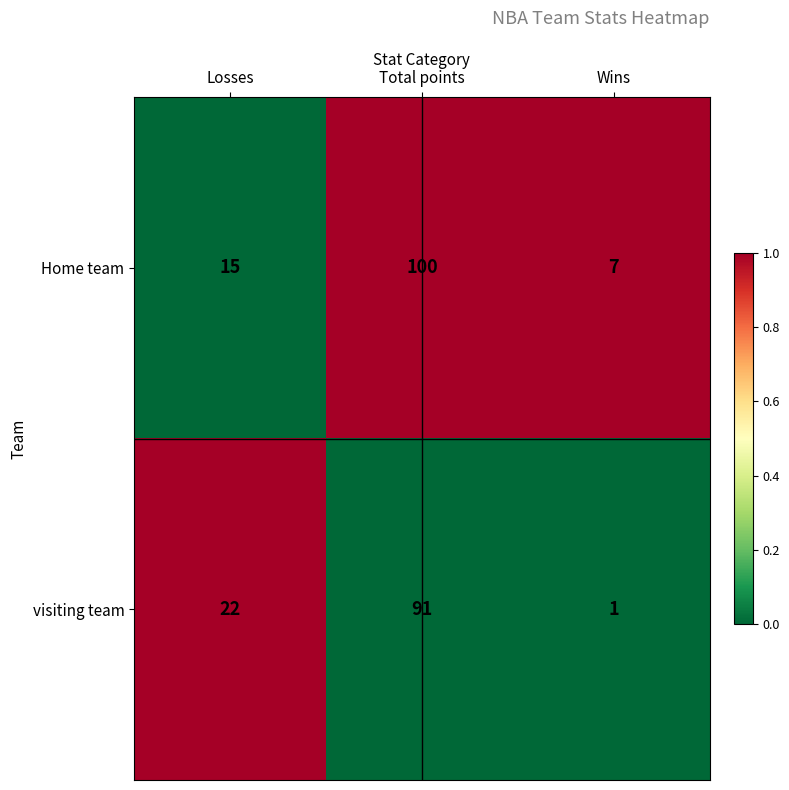

Which series has the largest total across all categories?

Home team